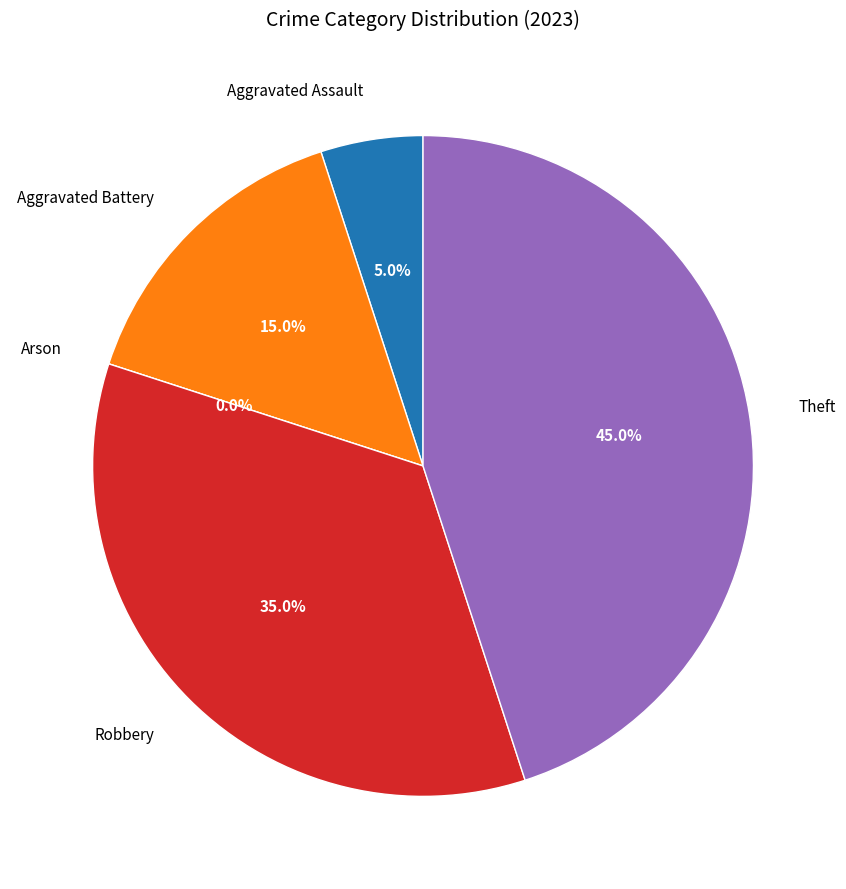

What portion of the pie excludes Robbery?

65.0%